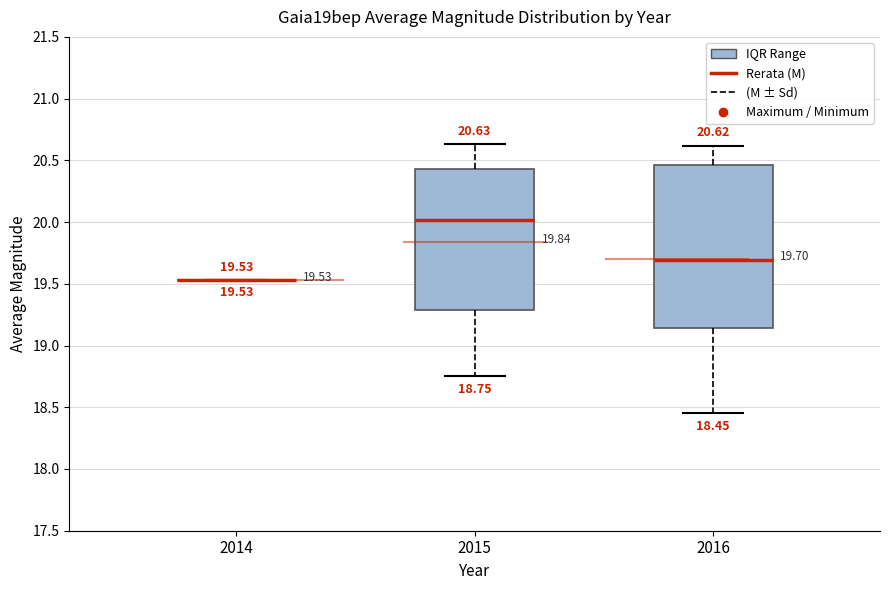

Which box is the tallest, from its lower edge to its upper edge?

2016